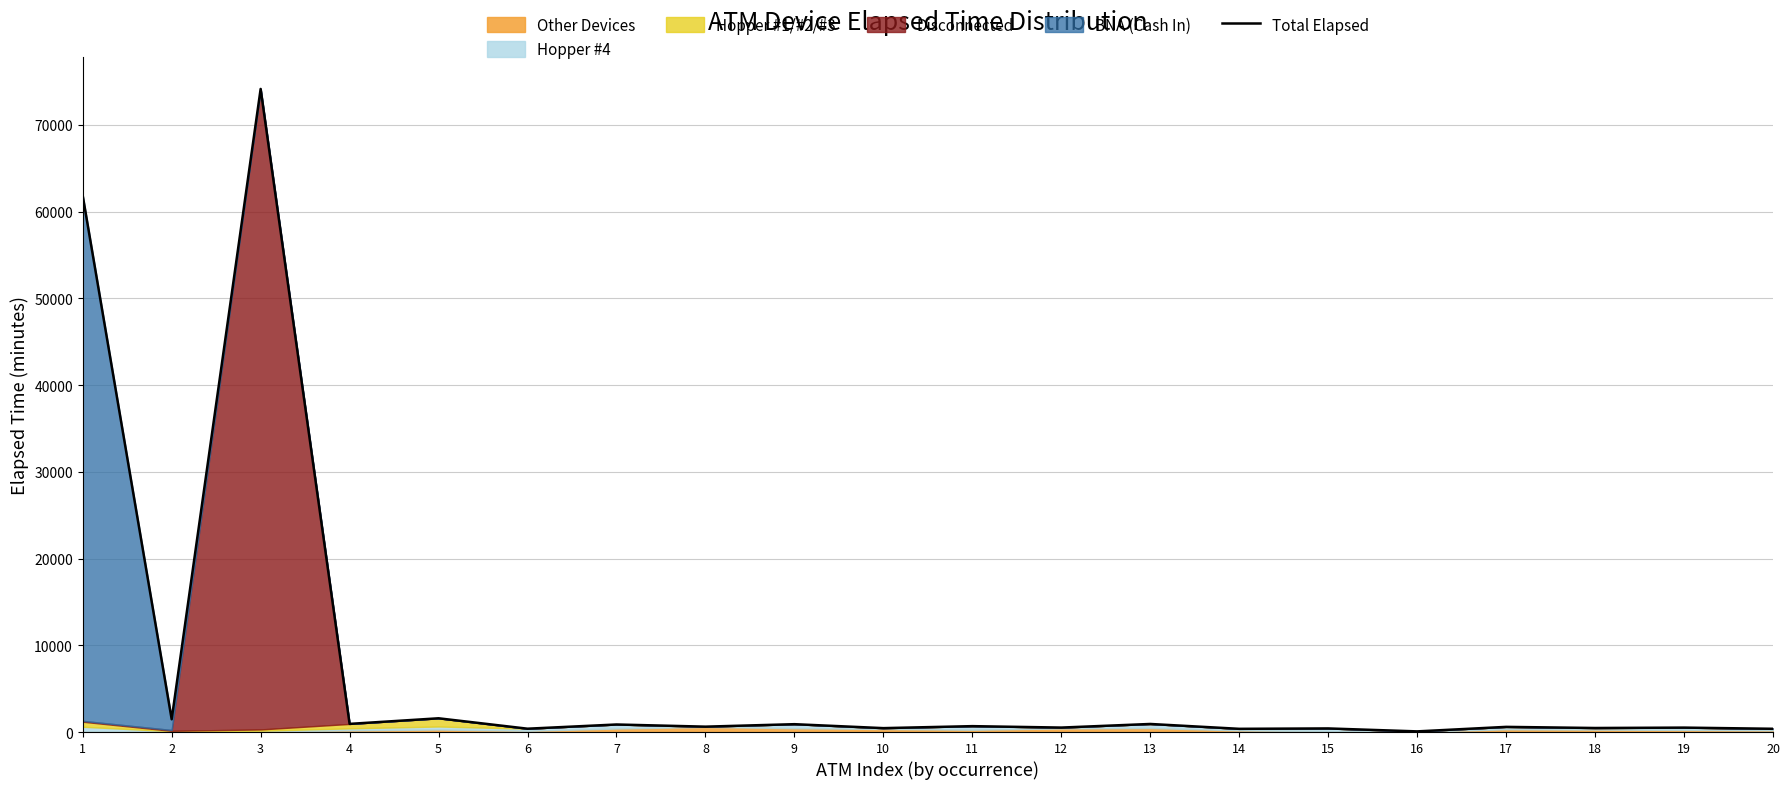

True or false: the data has more than 2 interior local peaks.

True